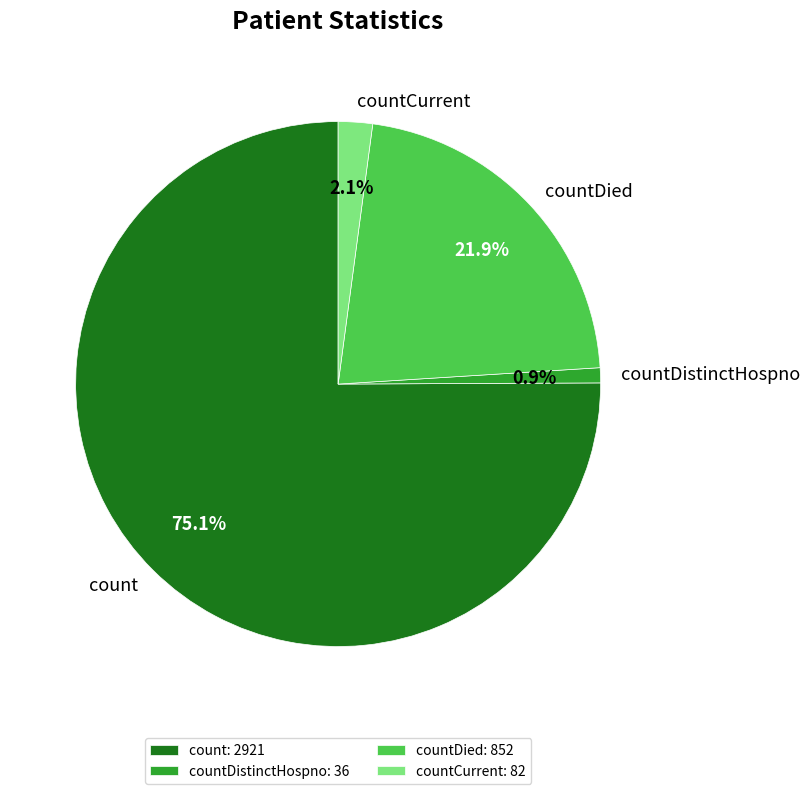

To the nearest percent, what is the difference between the largest and smallest slice percentages?

74%